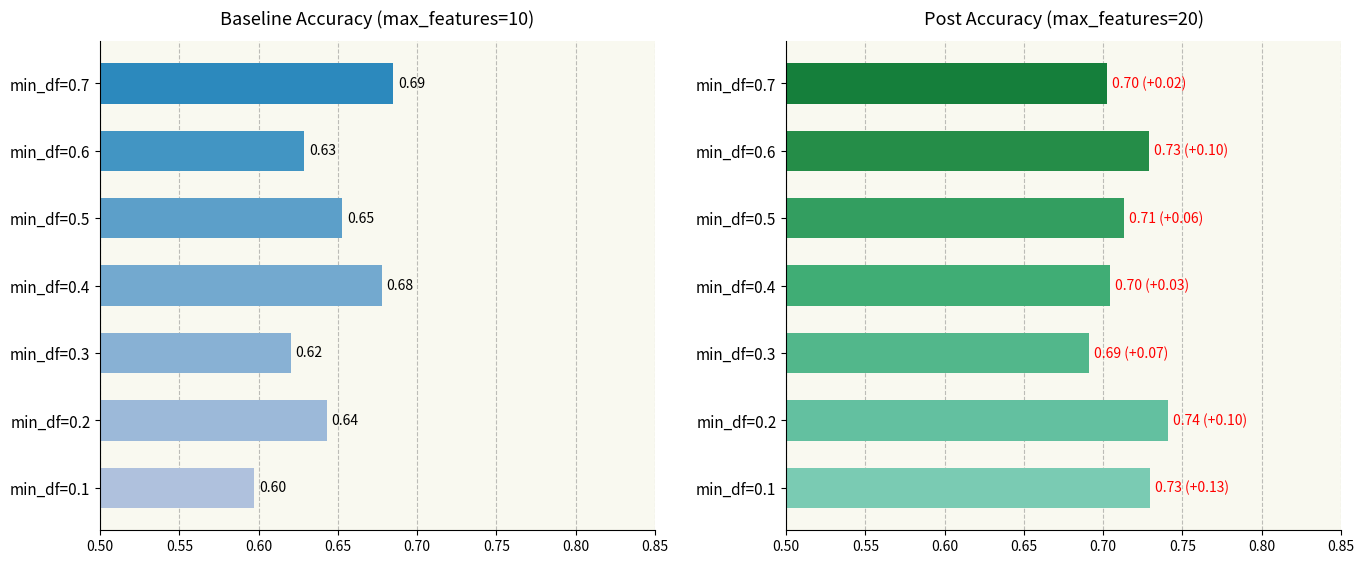

Rank the series by their maximum value, from highest to lowest.

Post Accuracy (max_features=20), Baseline Accuracy